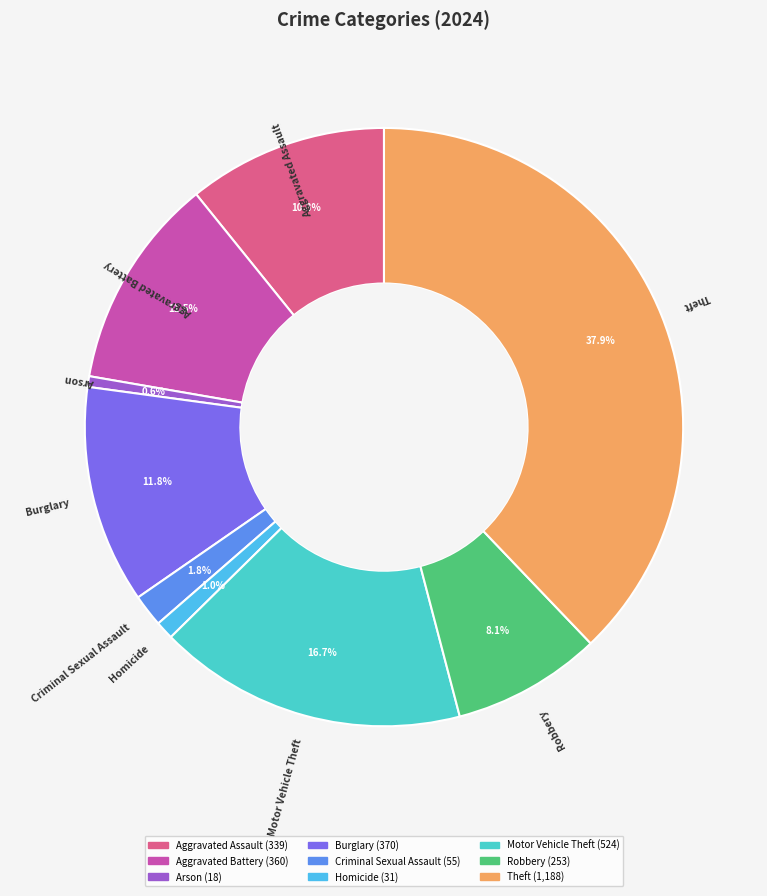

To the nearest percent, what is the difference between the largest and smallest slice percentages?

37%